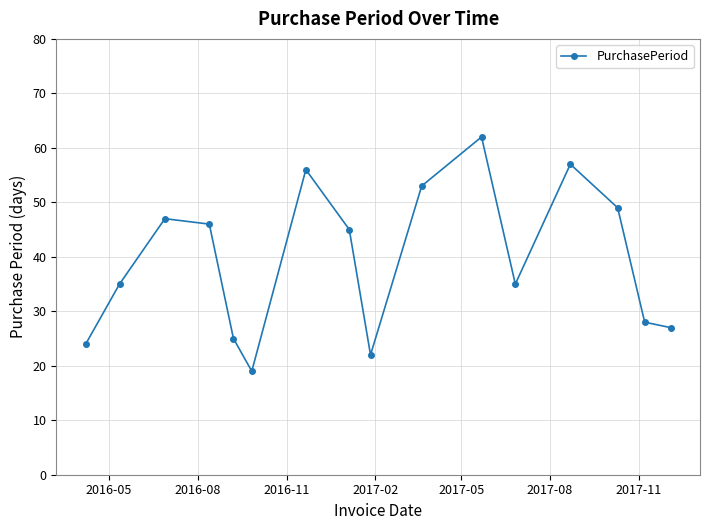

What is the difference between the second highest and minimum values?

38